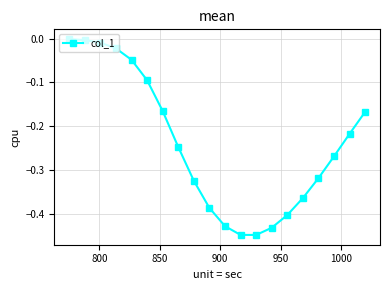

What is the difference between the maximum and second lowest values?

0.4